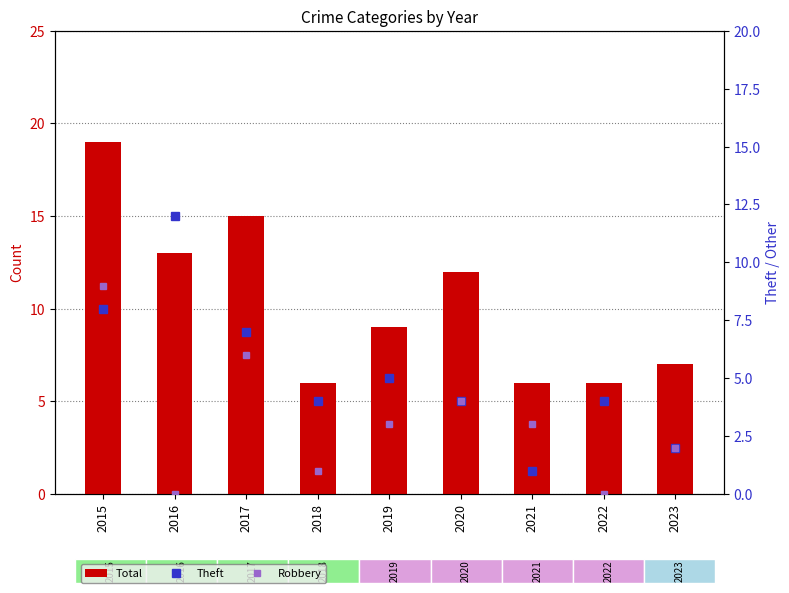

What is the difference between the maximum and second lowest values in the Robbery series?

9